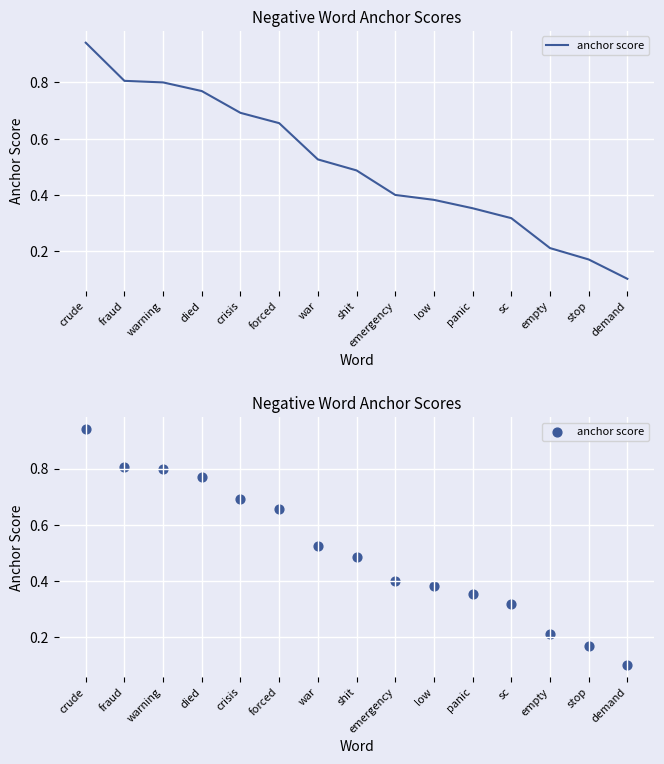

Which has a higher value, war or empty?

war